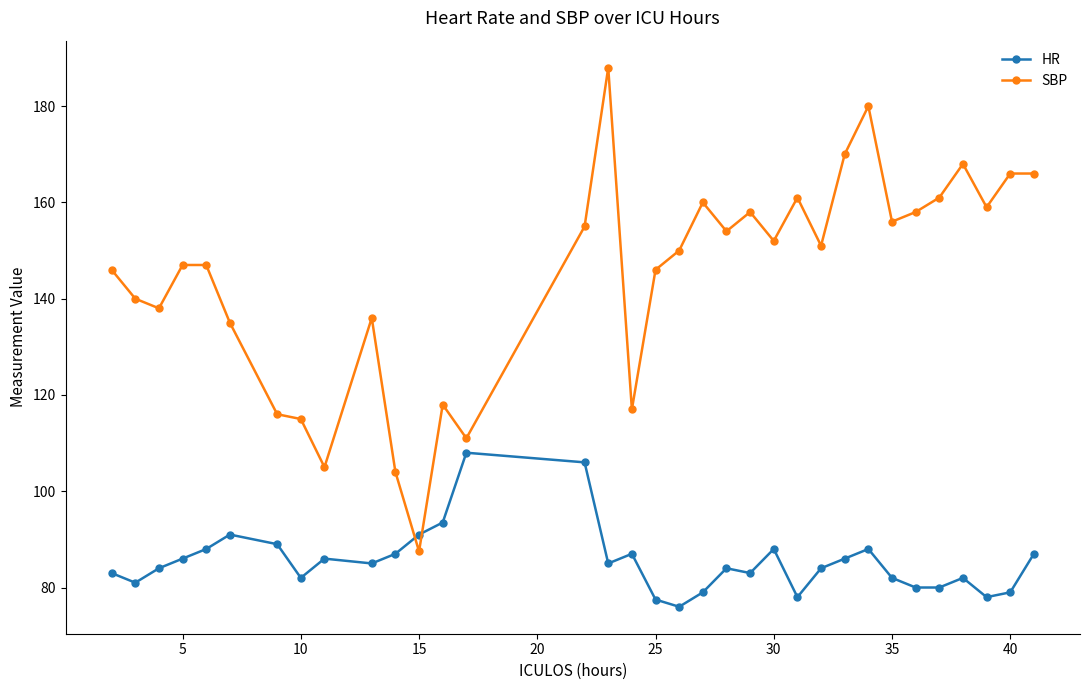

What is the smallest value displayed?

76.0